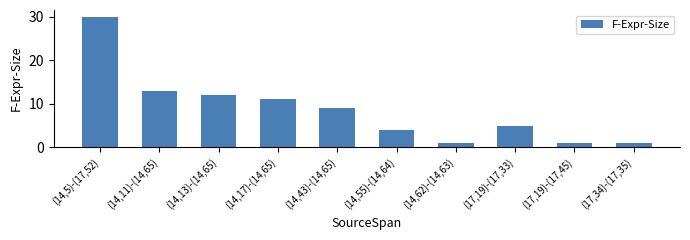

Reading left to right, what are all the values shown in this chart?

30	13	12	11	9	4	1	5	1	1